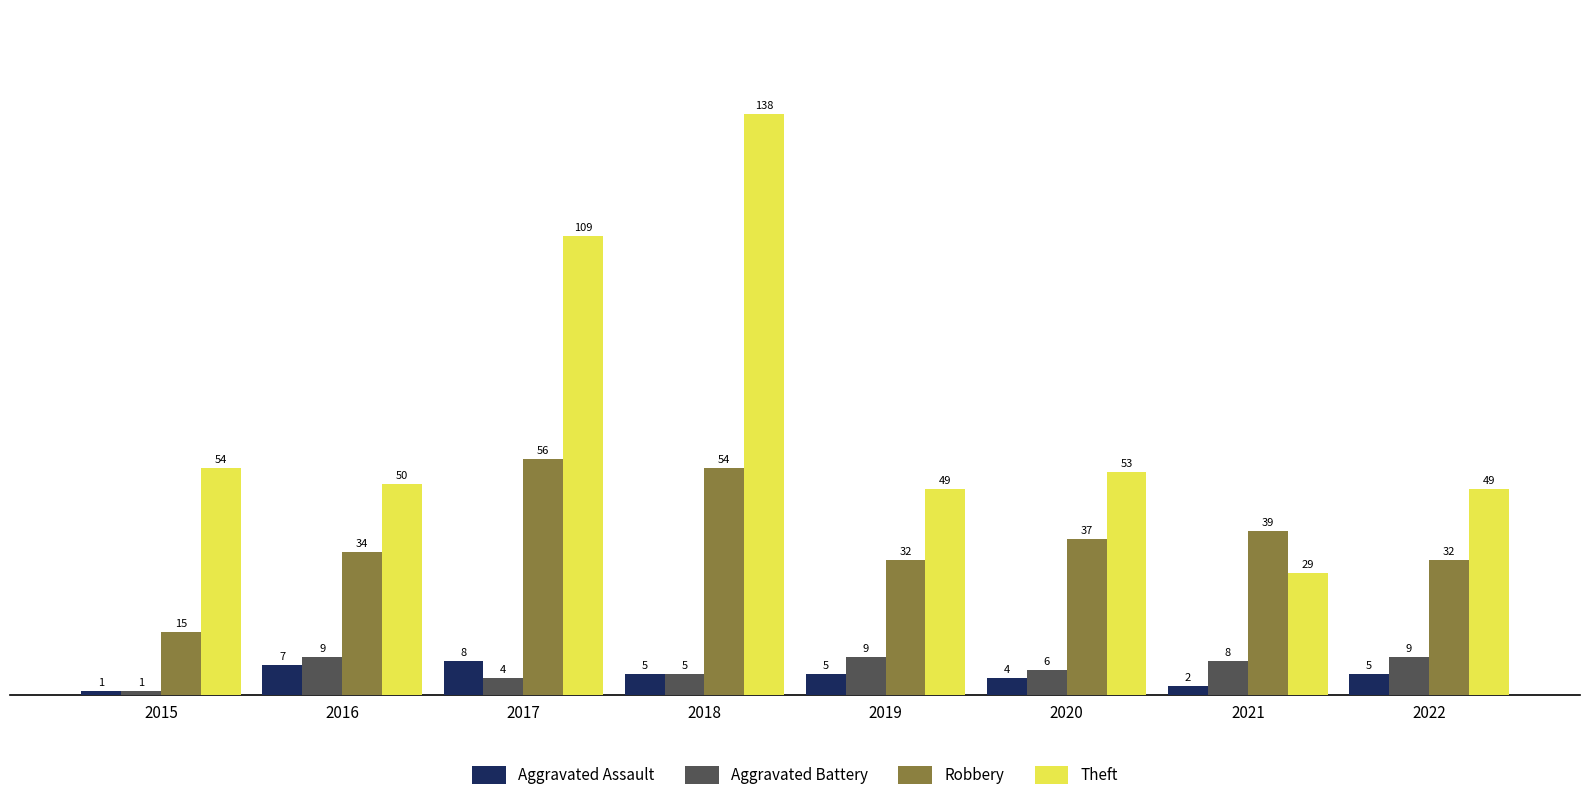

What is the spread (max minus min) of values at 2017?

105